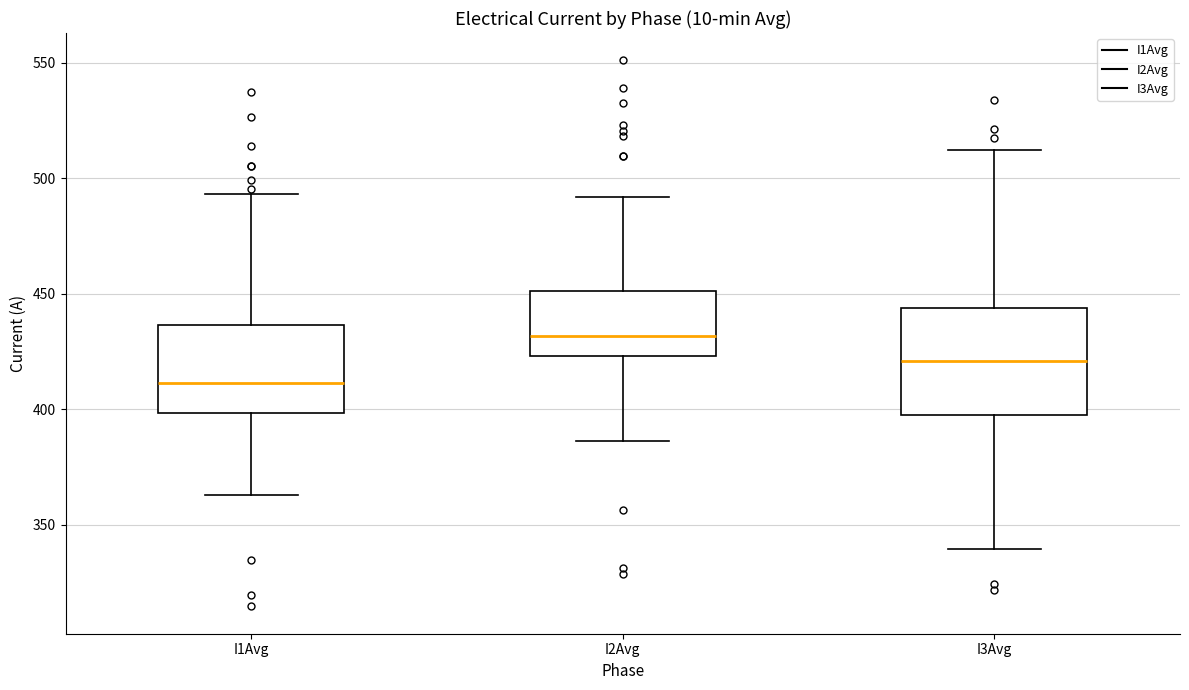

Reading left to right, transcribe this box plot: for each box, give where its median line is, the range the box spans, and where its two whiskers end, as read against the y-axis. The values are not printed on the chart, so give them approximately, as read against the axis.

I1Avg: median 410, box 400 to 435, whiskers 365 to 495
I2Avg: median 430, box 425 to 450, whiskers 385 to 490
I3Avg: median 420, box 395 to 445, whiskers 340 to 510